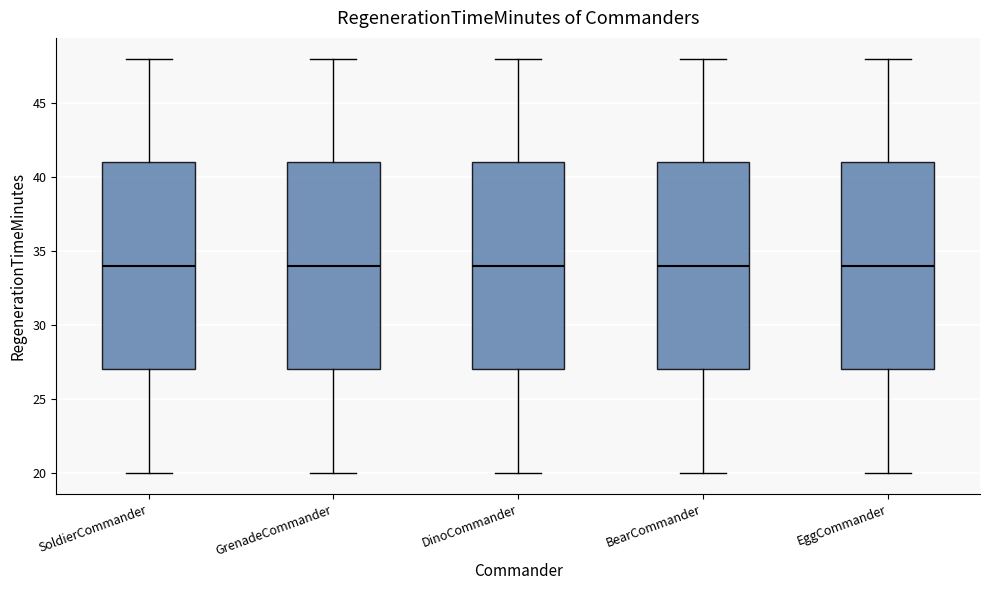

Reading left to right, read every box against the y-axis: the position of its median line, the range the box covers, and the ends of its whiskers. The values are not printed on the chart, so give them approximately, as read against the axis.

SoldierCommander: median 34, box 27 to 41, whiskers 20 to 48
GrenadeCommander: median 34, box 27 to 41, whiskers 20 to 48
DinoCommander: median 34, box 27 to 41, whiskers 20 to 48
BearCommander: median 34, box 27 to 41, whiskers 20 to 48
EggCommander: median 34, box 27 to 41, whiskers 20 to 48